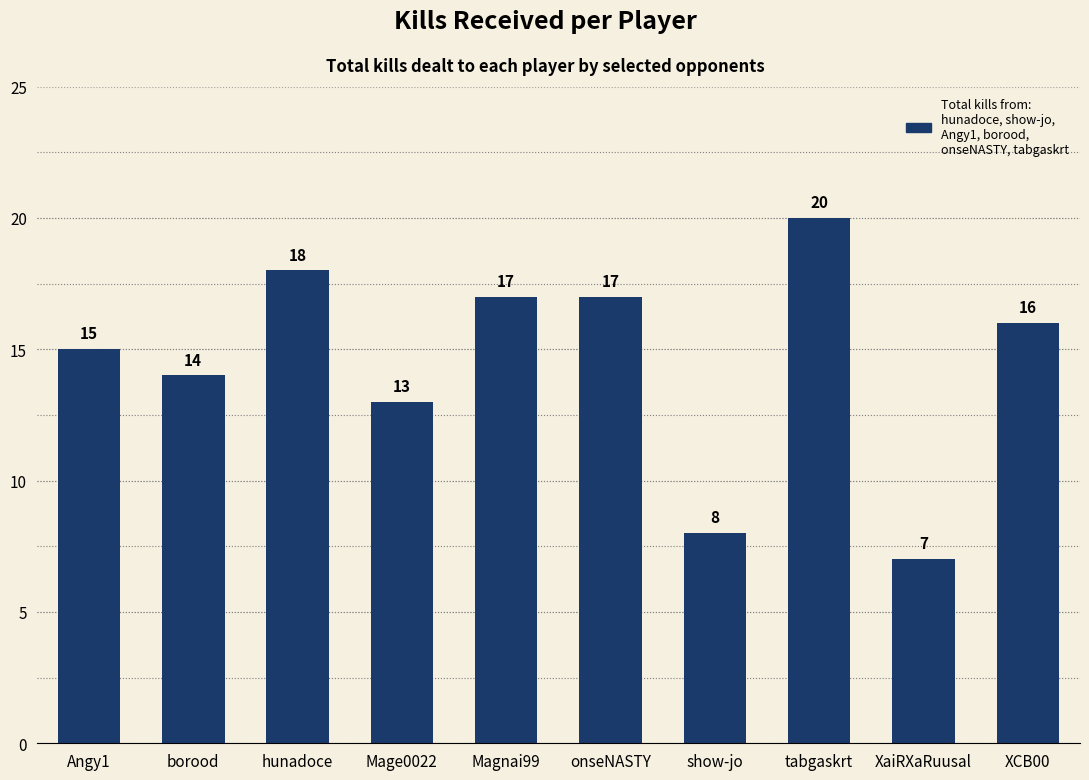

True or false: the data shows 13 at Mage0022.

True